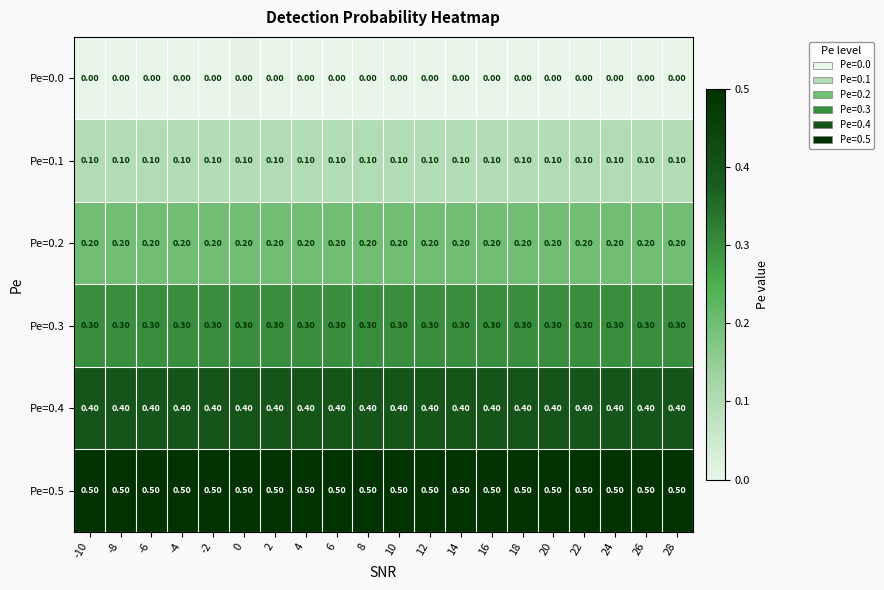

What is the total value across all series at 6?

1.5